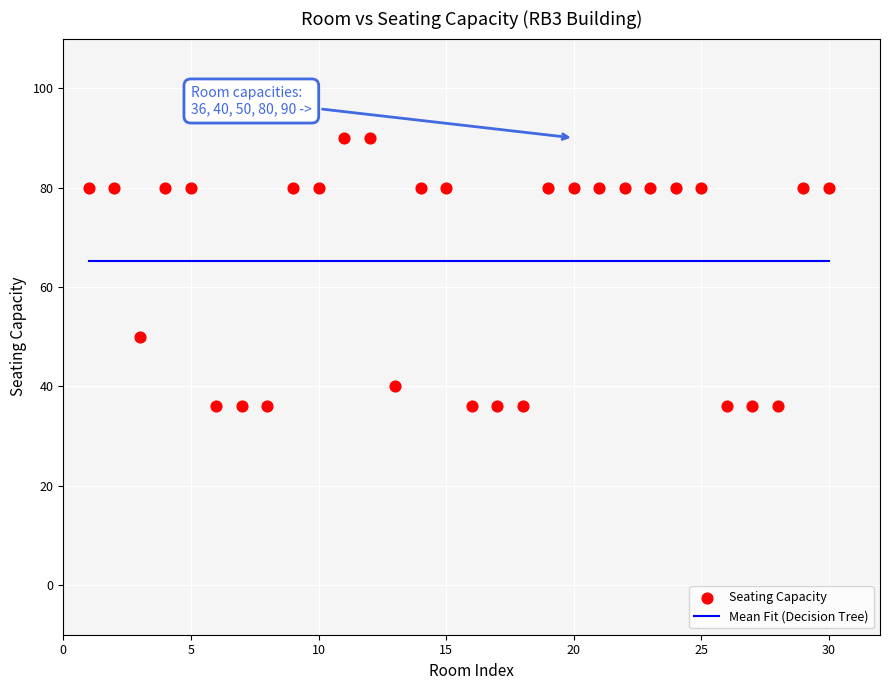

What is the range of X values (max minus min)?

29